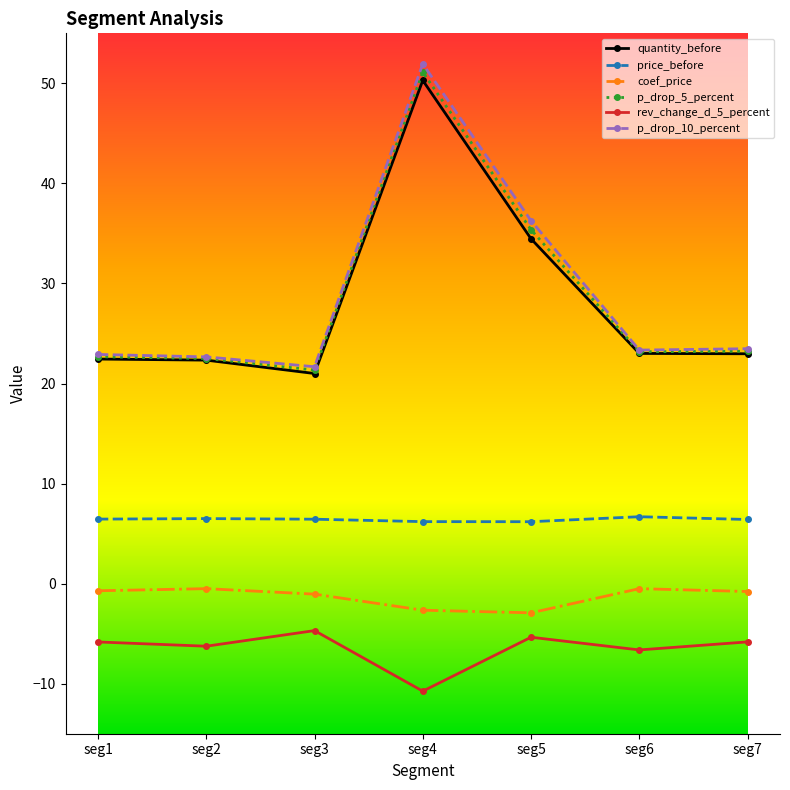

Is it true that coef_price equals -0.7 at seg1?

True